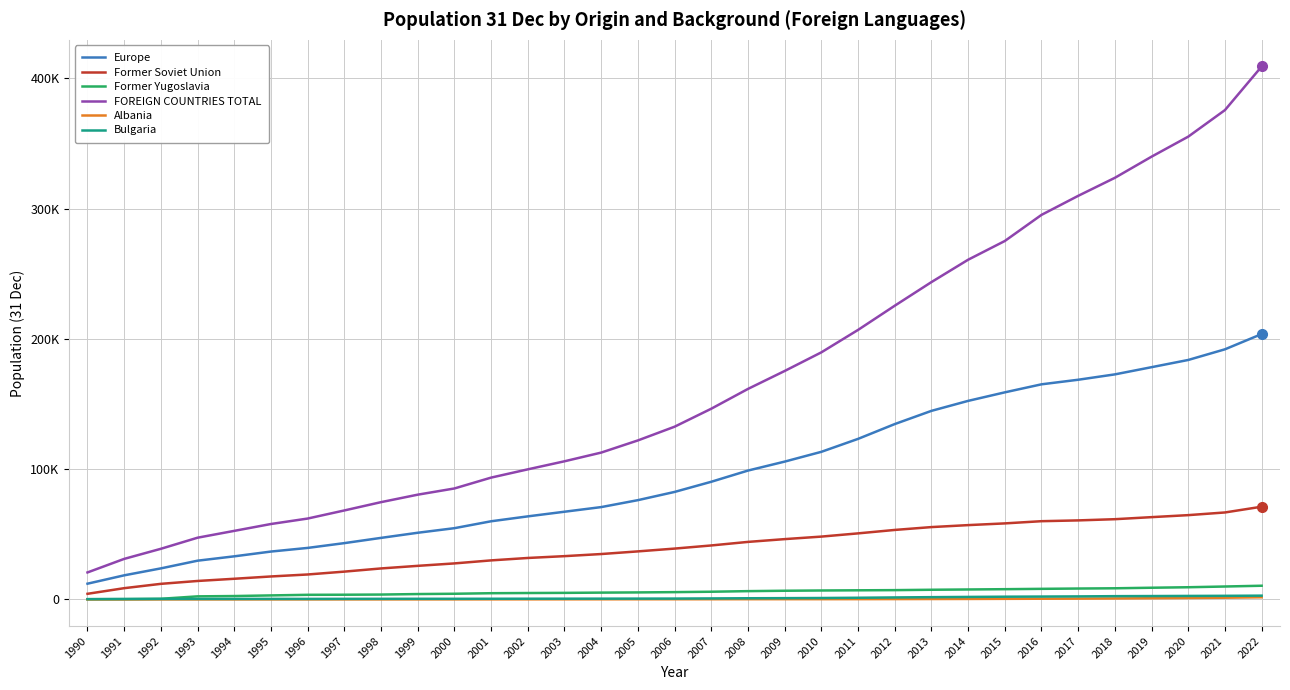

Which series has the widest spread of values?

FOREIGN COUNTRIES TOTAL